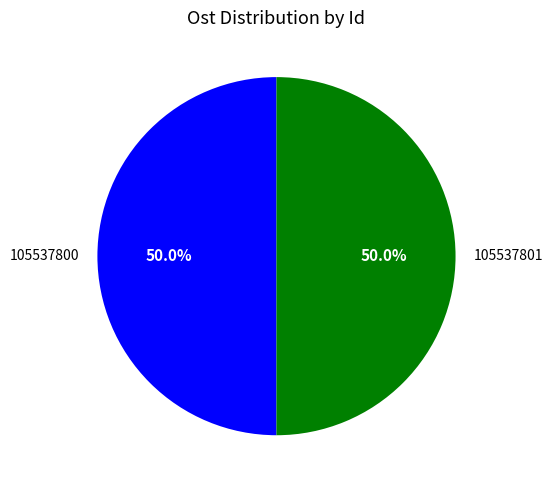

Approximately how many times larger is the value at 105537800 compared to 105537801?

1.0